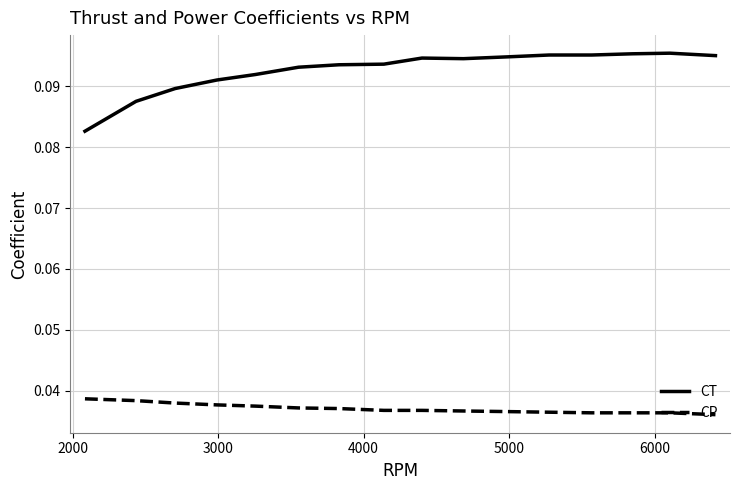

Count the number of data series in this chart.

2